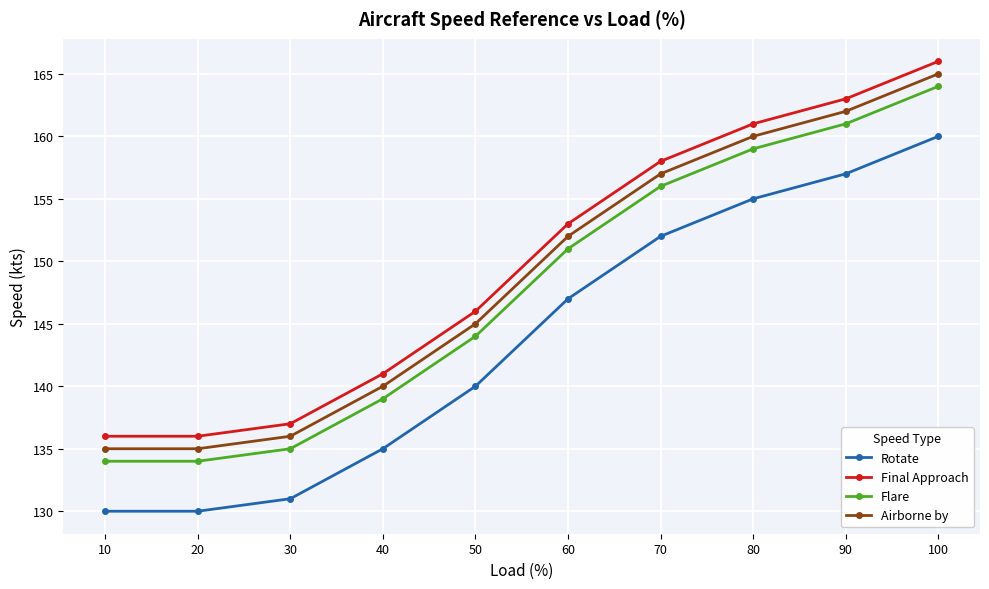

What is the sum of all Rotate values?

1437